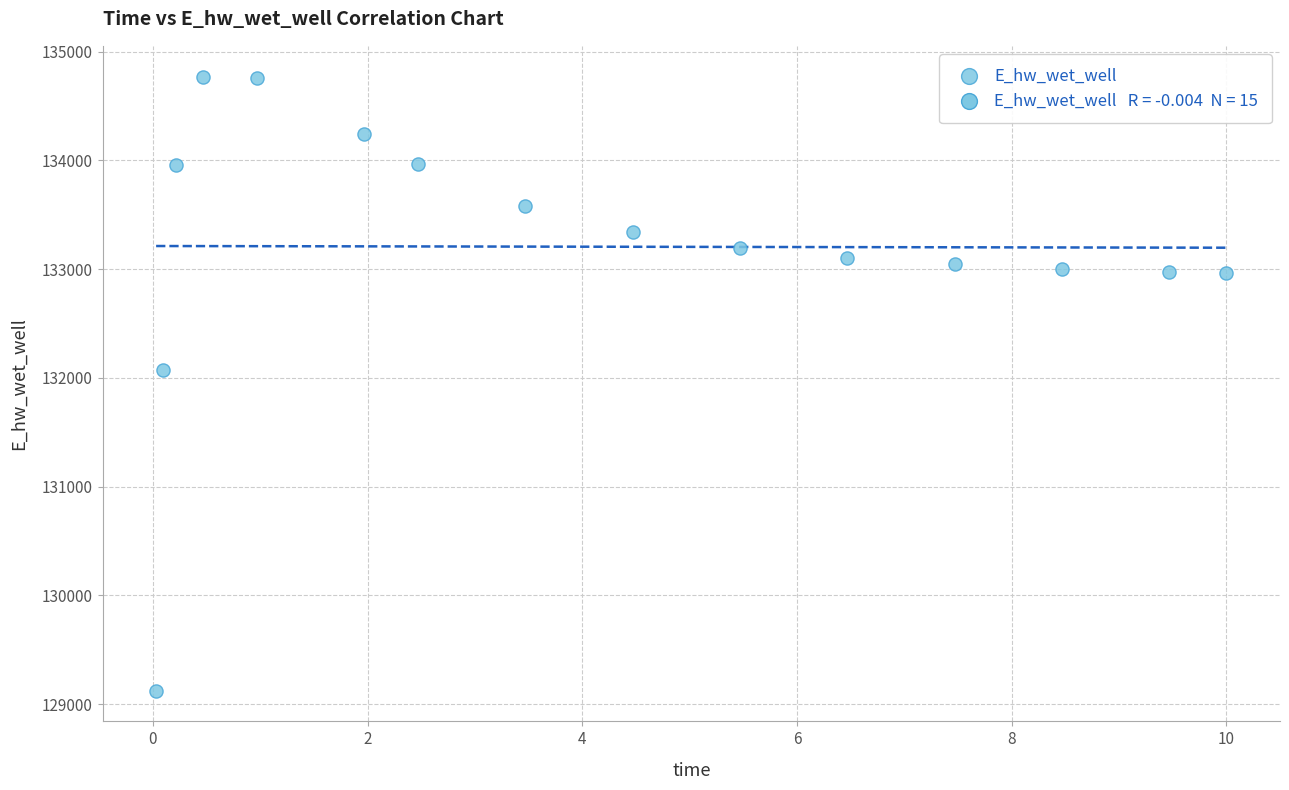

What Y value in the scatter plot is closest to 131947?

132070.8